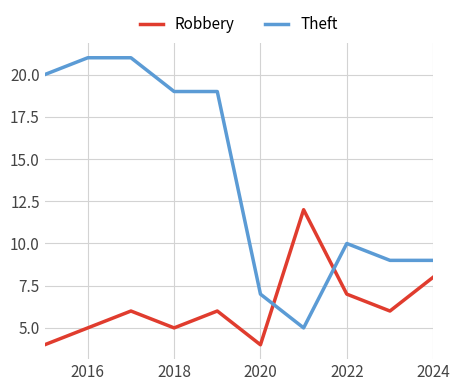

What are all the series names shown in the legend?

Robbery, Theft